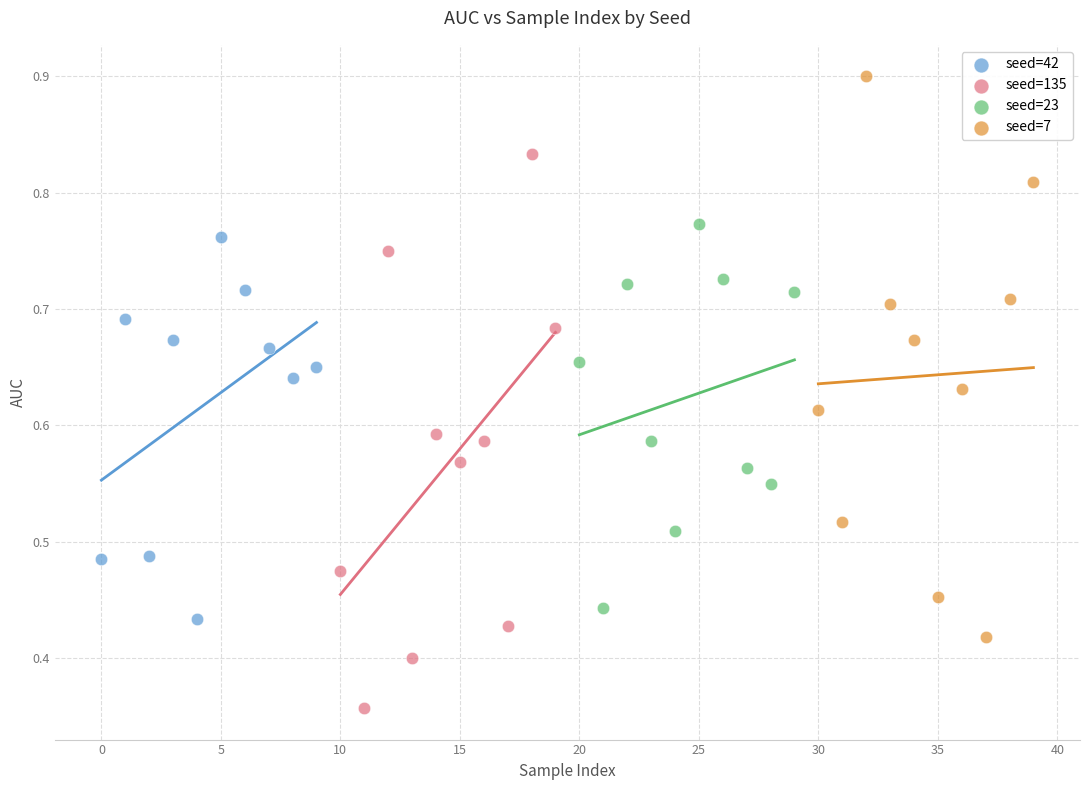

Which series reaches the minimum Y coordinate?

seed=135